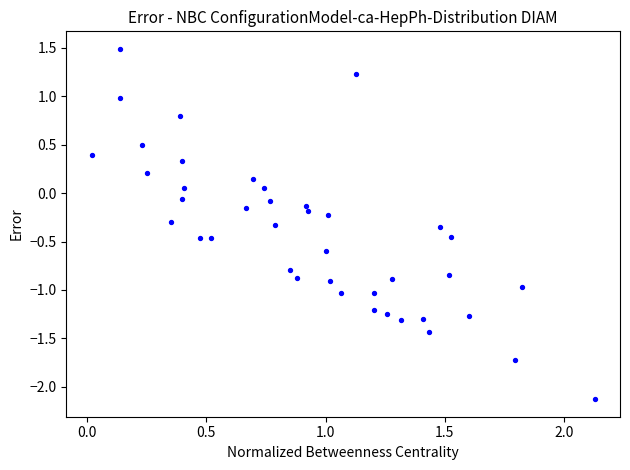

What is the range of X values (max minus min)?

2.1